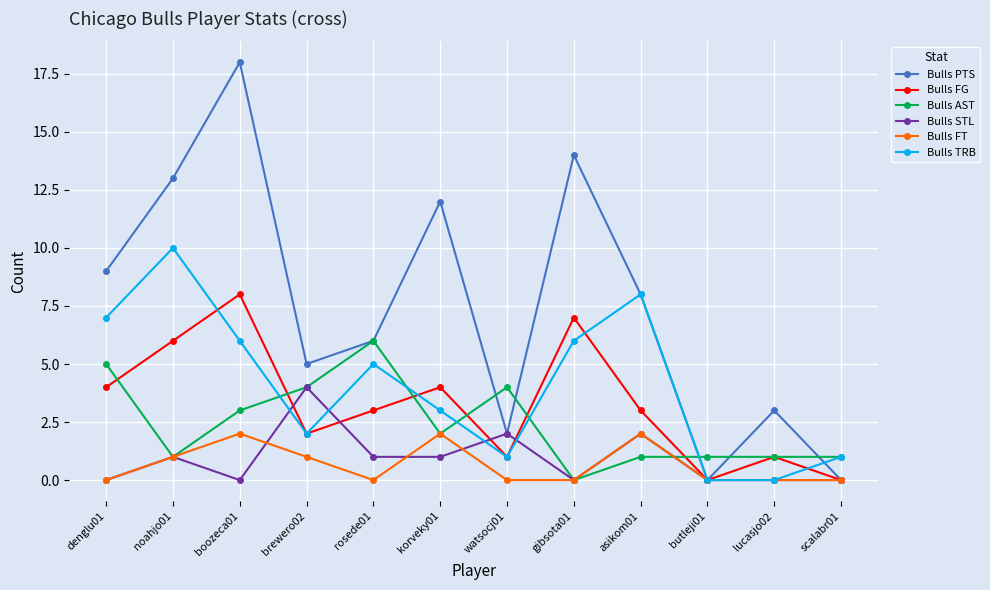

At which category does the chart reach its peak across all series?

boozeca01